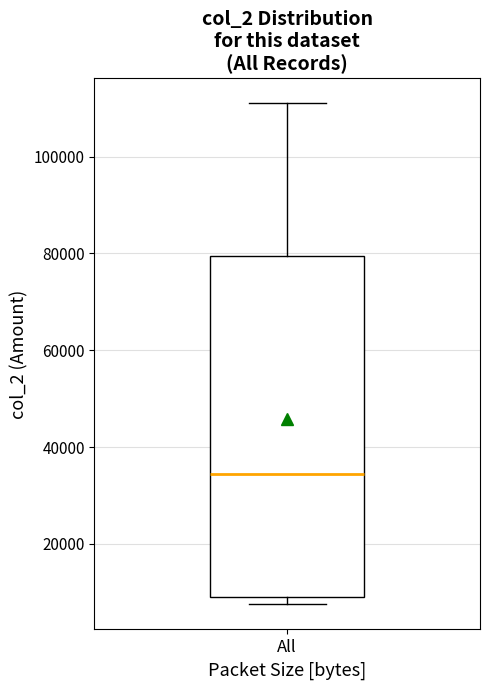

Transcribe this box plot: give where the median line is, the range the box spans, and where the two whiskers end, as read against the y-axis. The values are not printed on the chart, so give them approximately, as read against the axis.

median 34000, box 10000 to 80000, whiskers 8000 to 112000